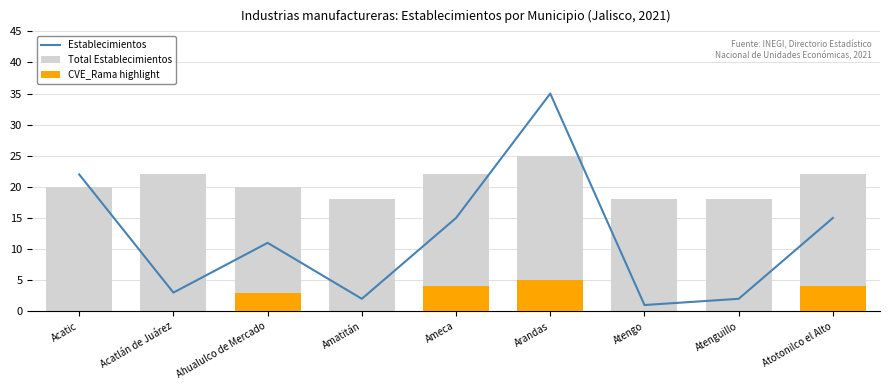

What is the greatest value displayed?

35